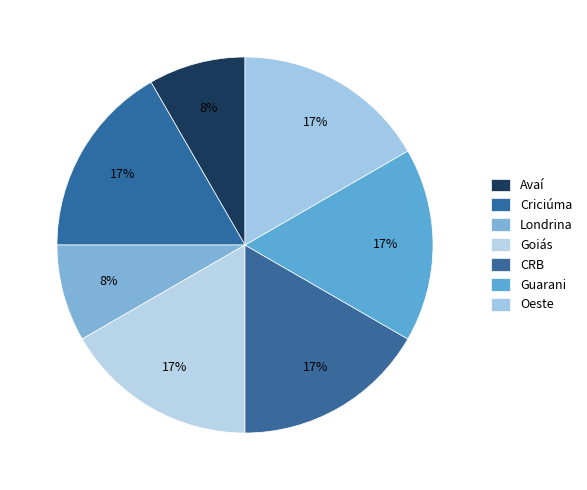

Count the number of slices in the pie.

7